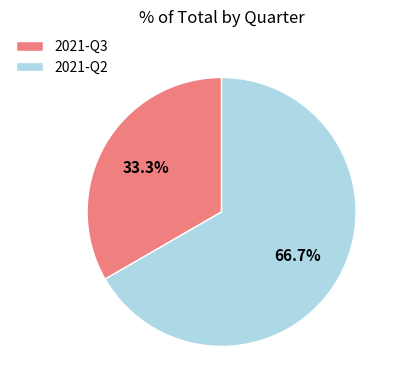

Count the number of slices in the pie.

2